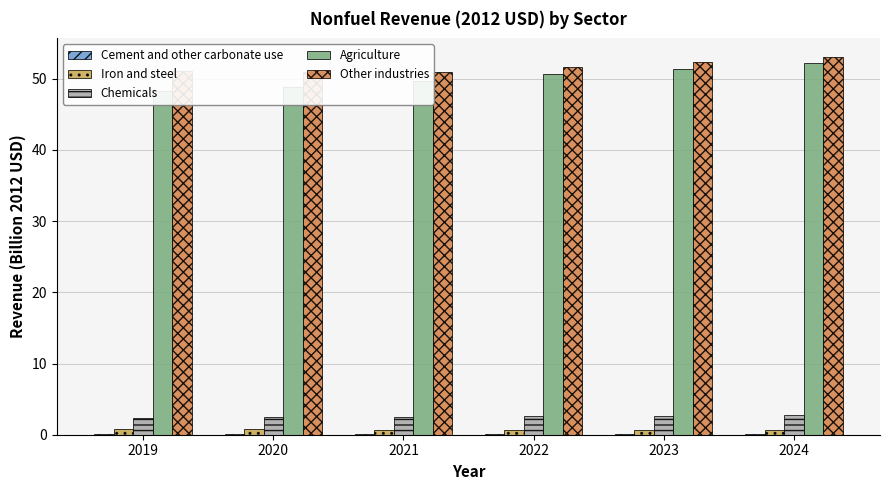

The value of Cement and other carbonate use at 2022 is 0.1. True or false?

True